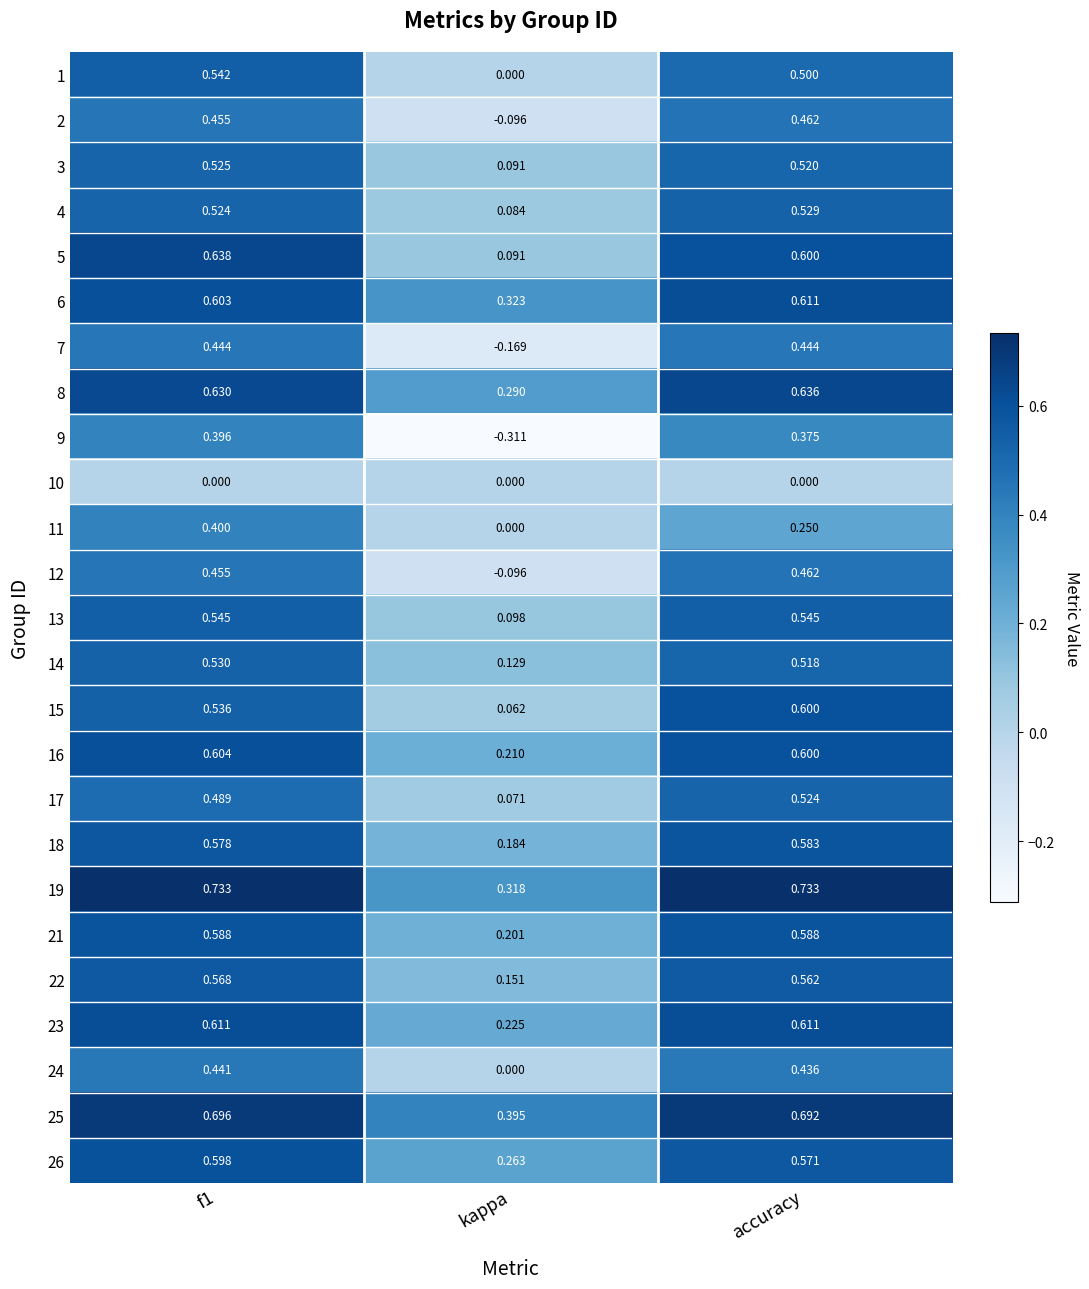

How many categories are shown in the chart?

3